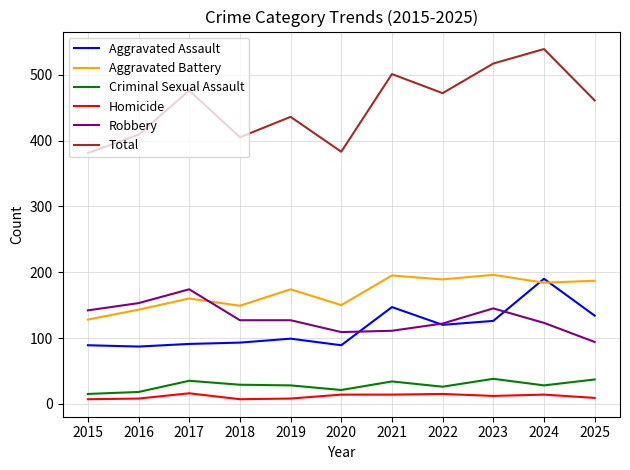

True or false: Total has a value of 383 at 2020.

True